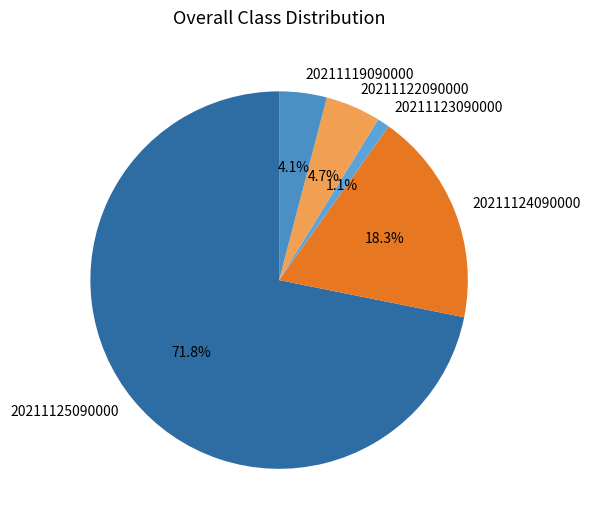

Count the number of slices in the pie.

5